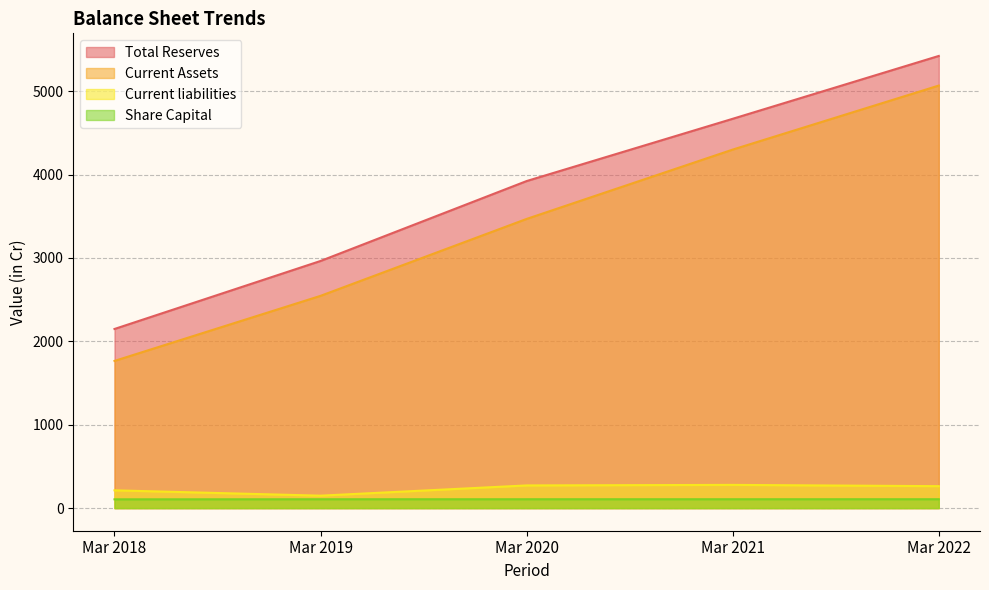

Rank the series at Mar 2020 from lowest to highest value.

Share Capital, Current liabilities, Current Assets, Total Reserves